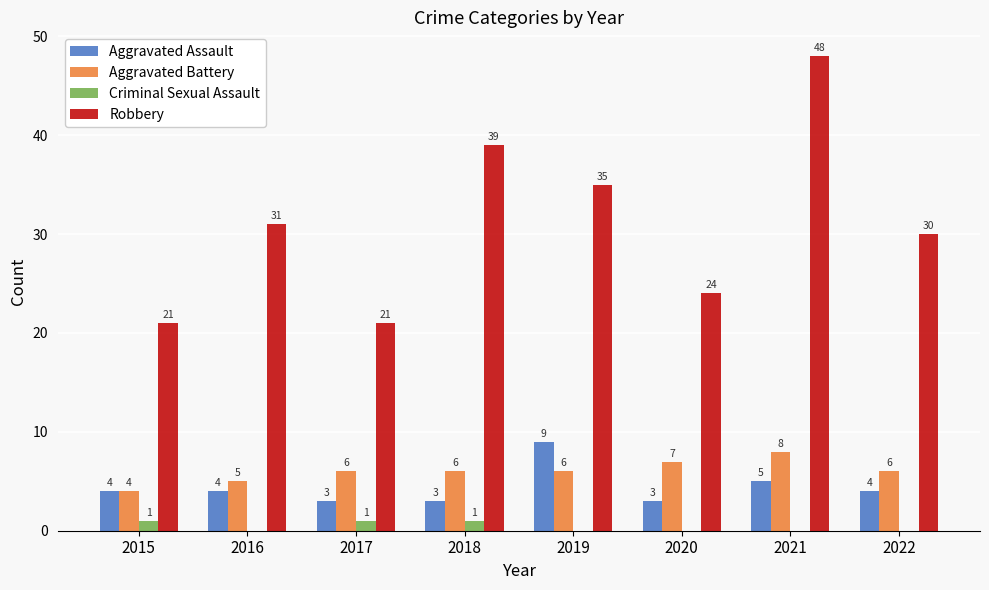

At which label does Aggravated Battery reach its peak?

2021